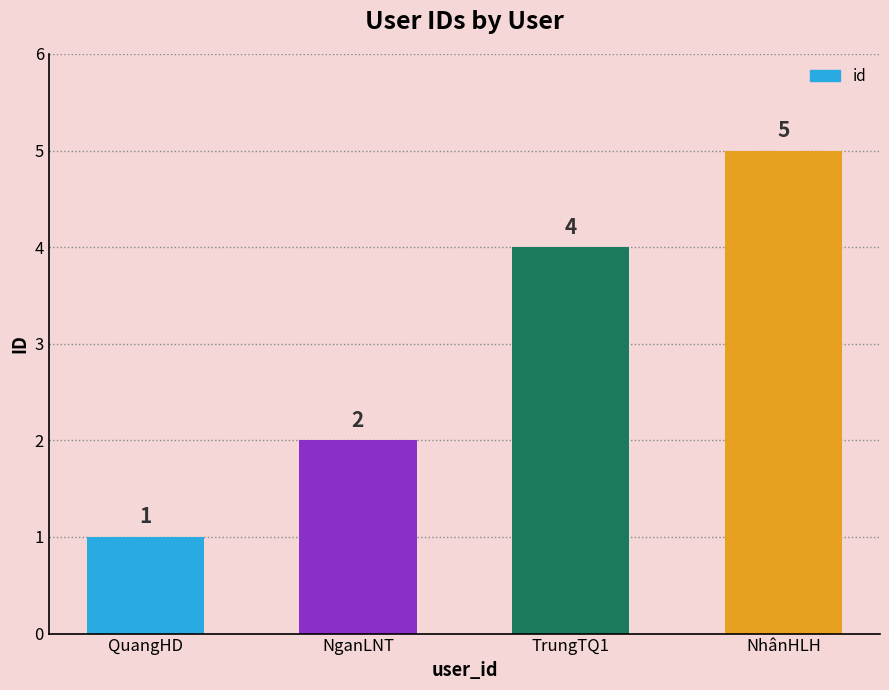

Is it true that the value at NhânHLH is 5?

True